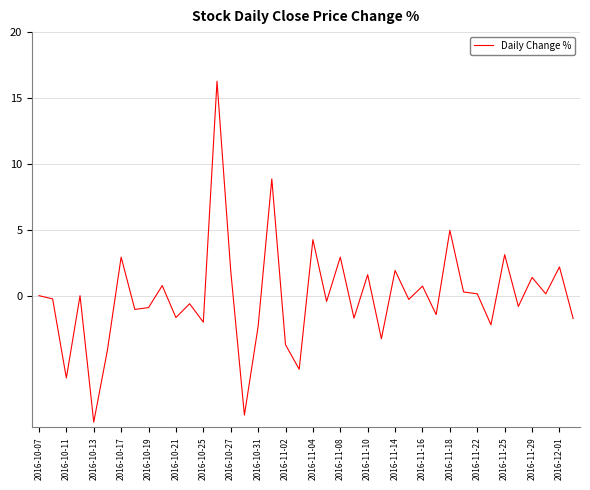

What is the difference between the maximum and minimum values?

25.9